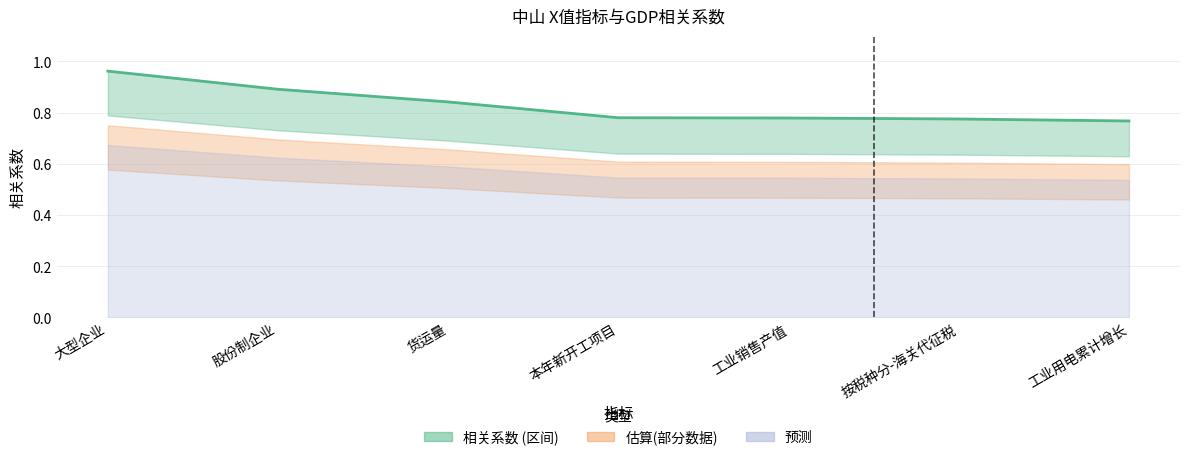

What is the difference between the maximum and second lowest values?

0.2